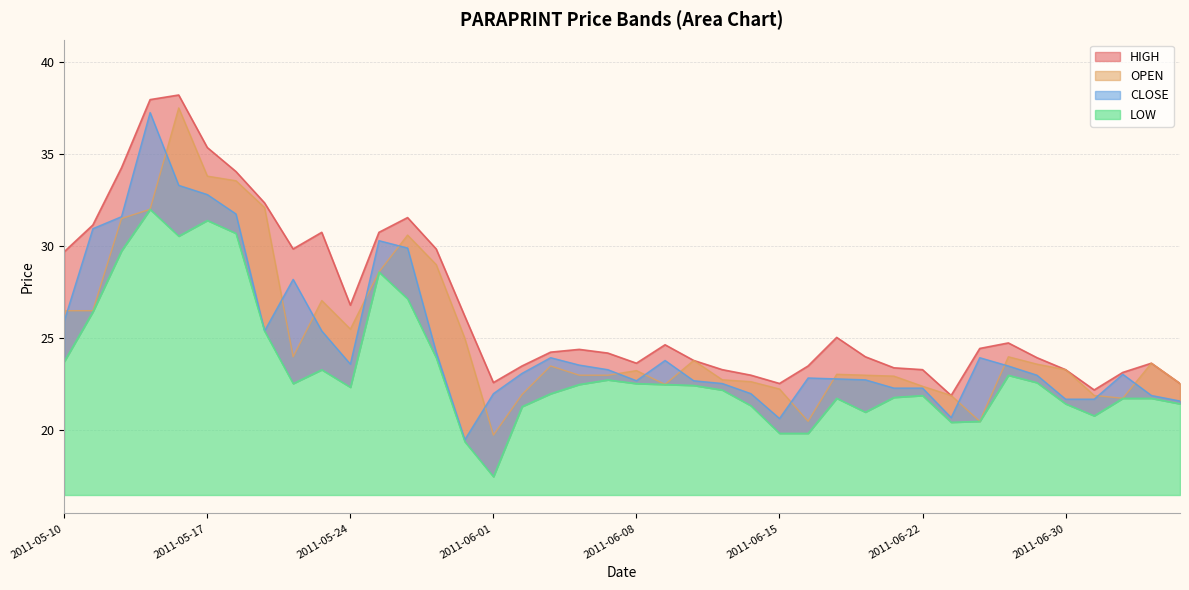

What is the sum of the CLOSE values at 2011-06-20 and 2011-05-30?

47.0